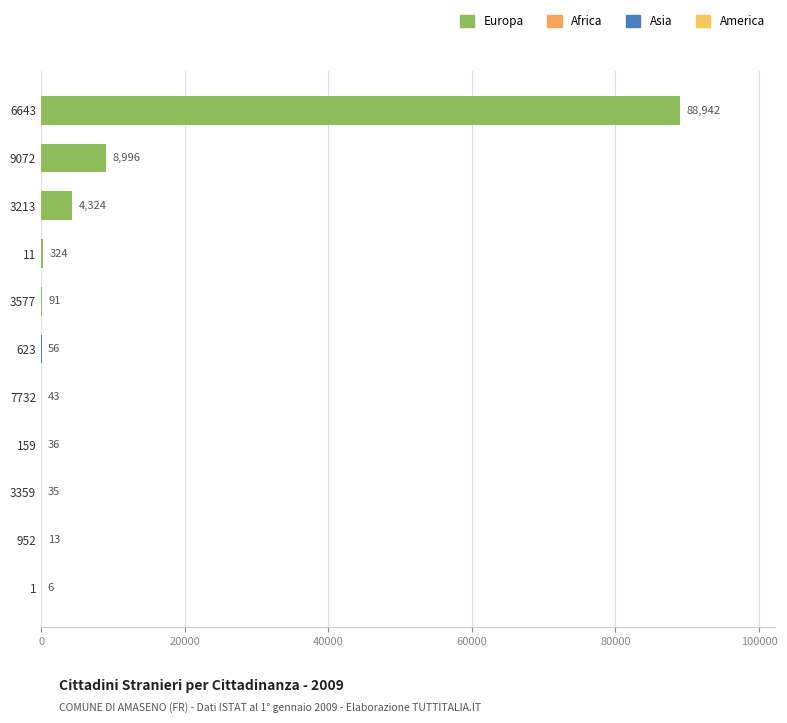

Which has a higher value, 3577 or 159?

3577